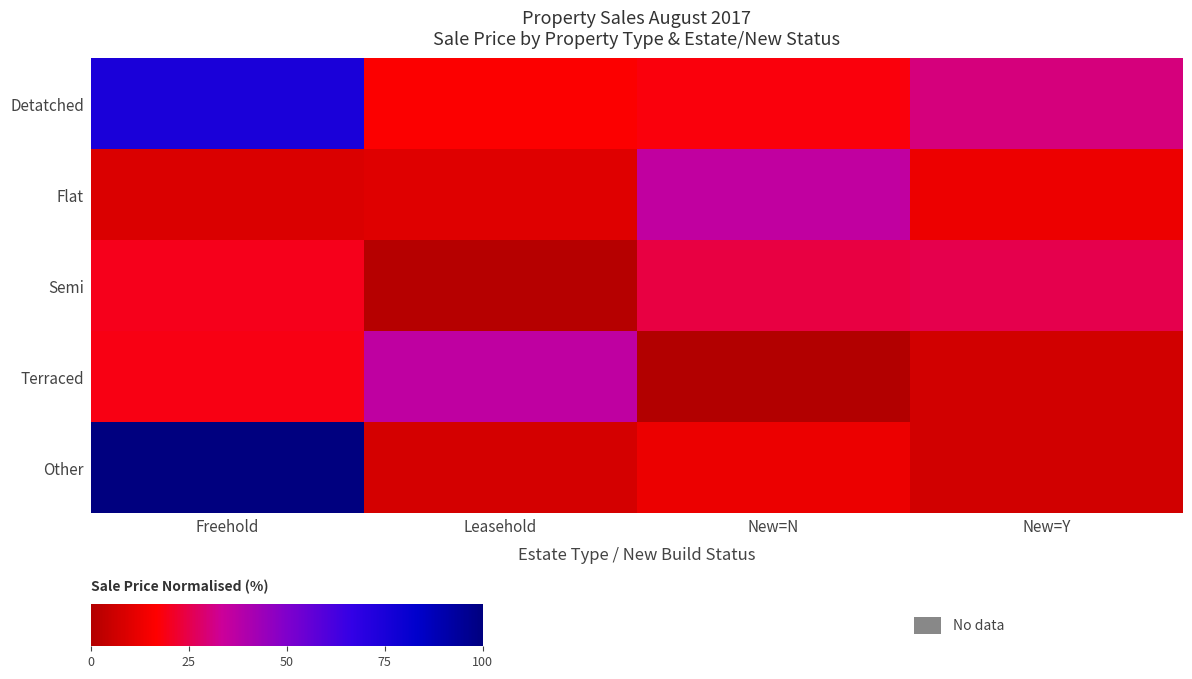

Between Leasehold and New=Y, which series saw the biggest shift?

Terraced